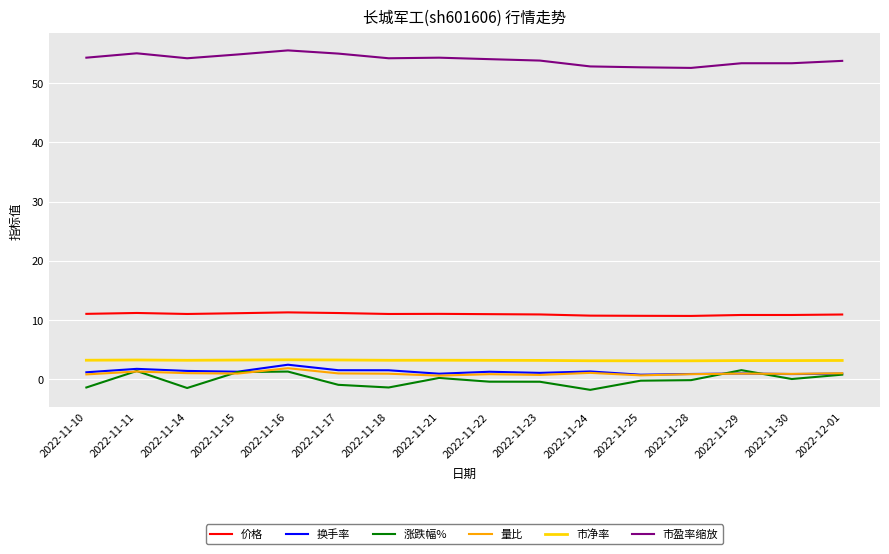

True or false: 市盈率缩放 and 市净率 intersect in this chart.

False